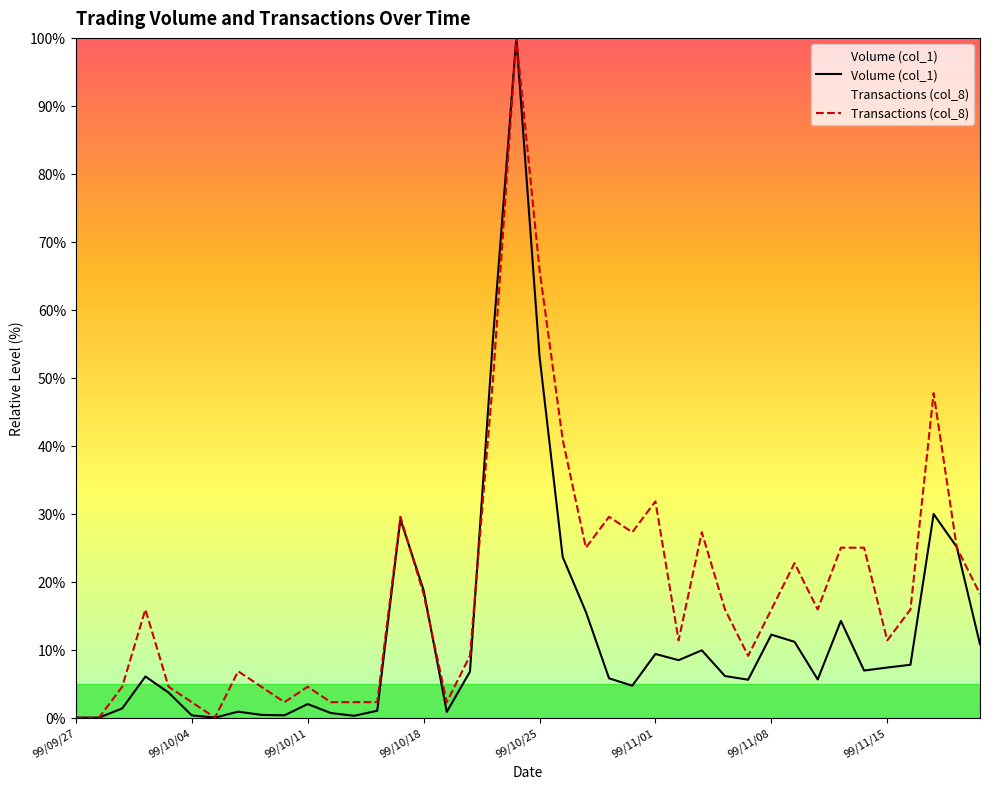

List the series in order of their overall mean, lowest first.

Volume (col_1), Transactions (col_8)